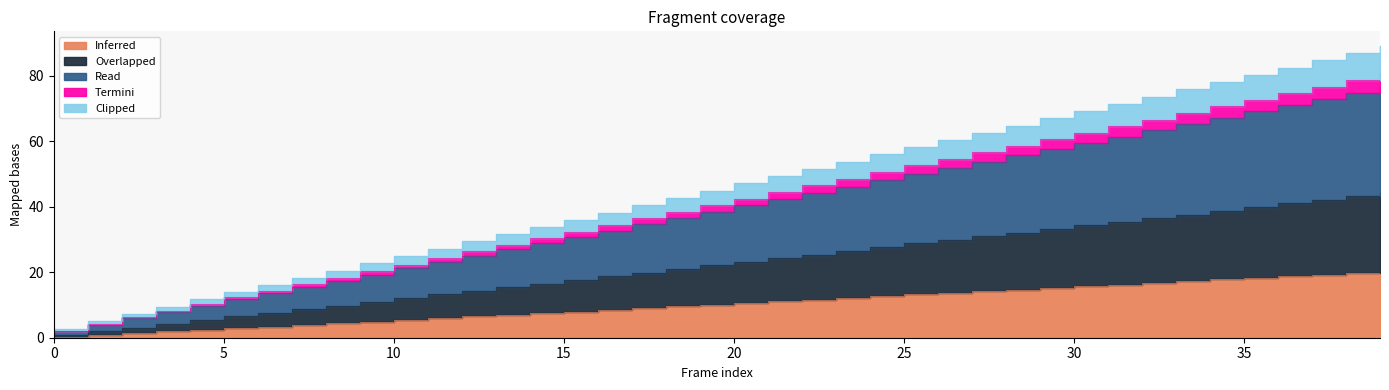

What is the difference between the highest and lowest values at 29?

51.8